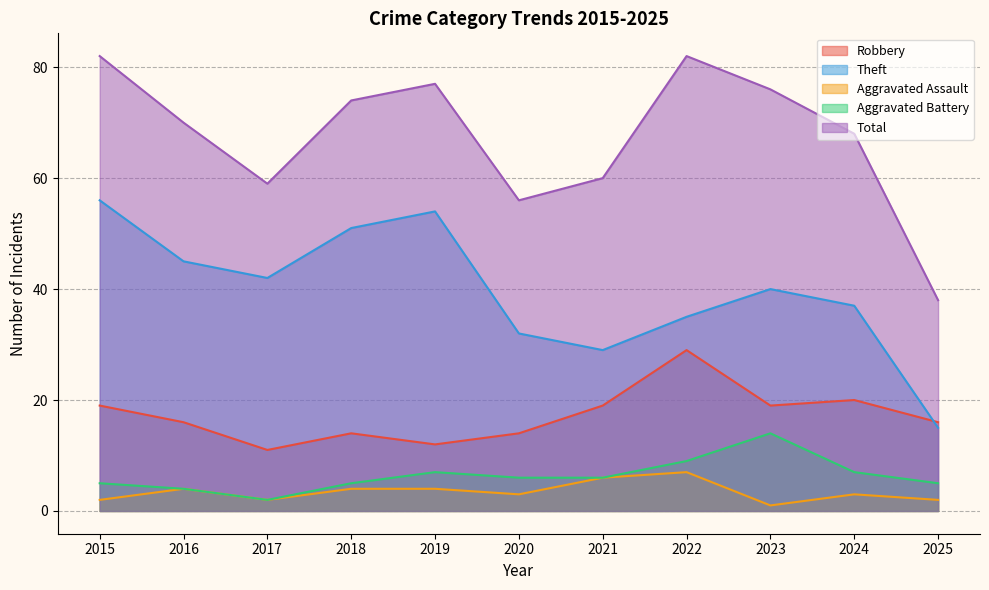

At how many categories does at least one series exceed 69?

6